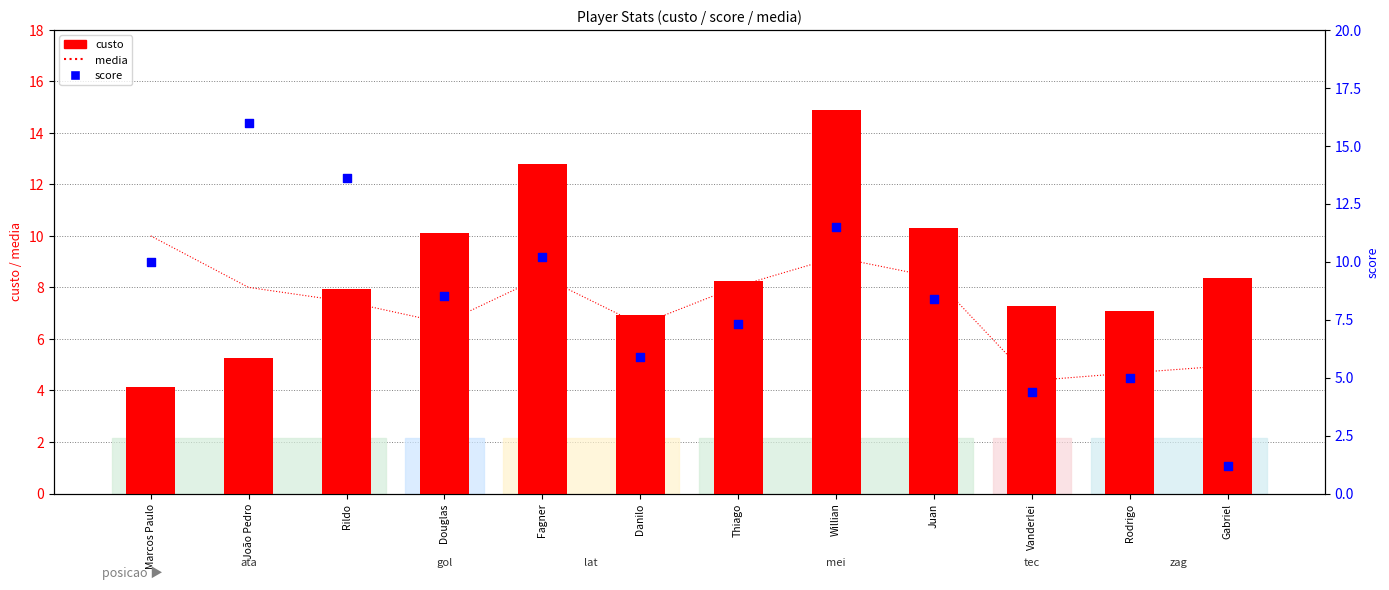

Which series contains the lowest Y value?

score